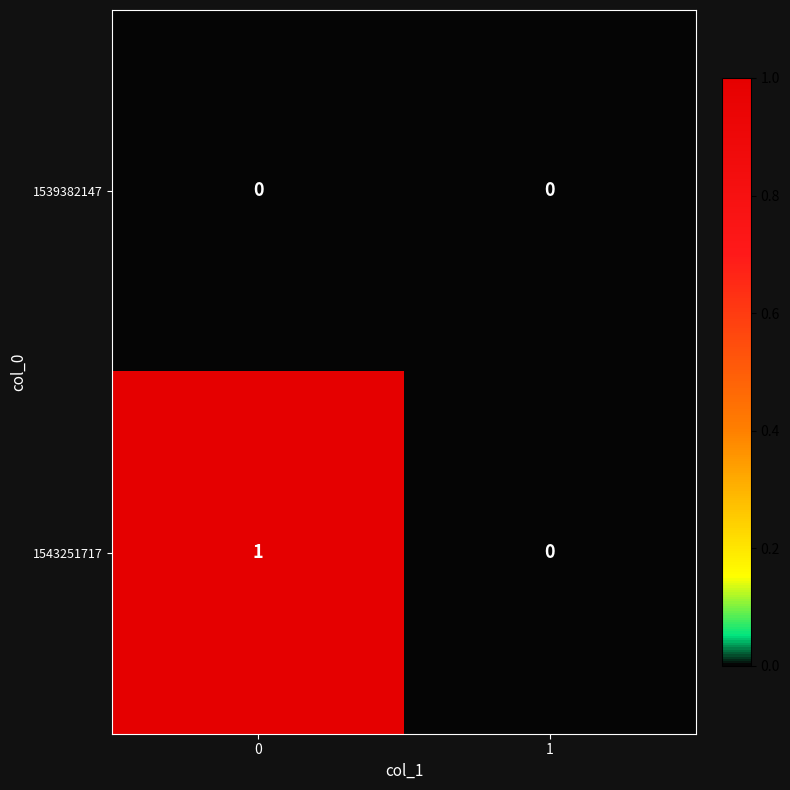

How many categories are shown in the chart?

2